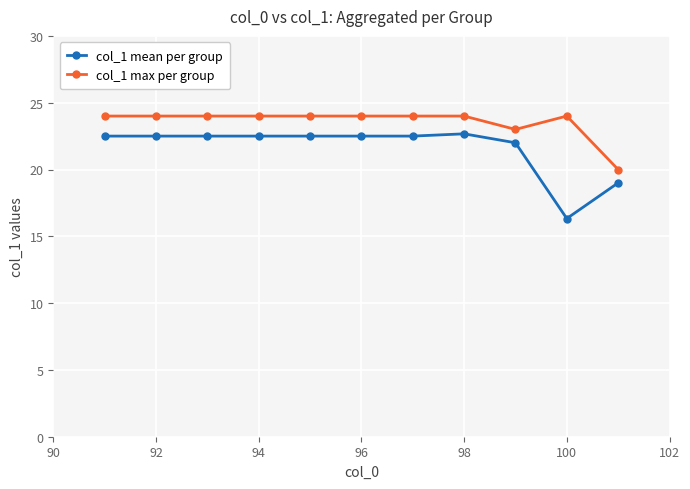

Which series has the widest spread of values?

col_1 mean per group